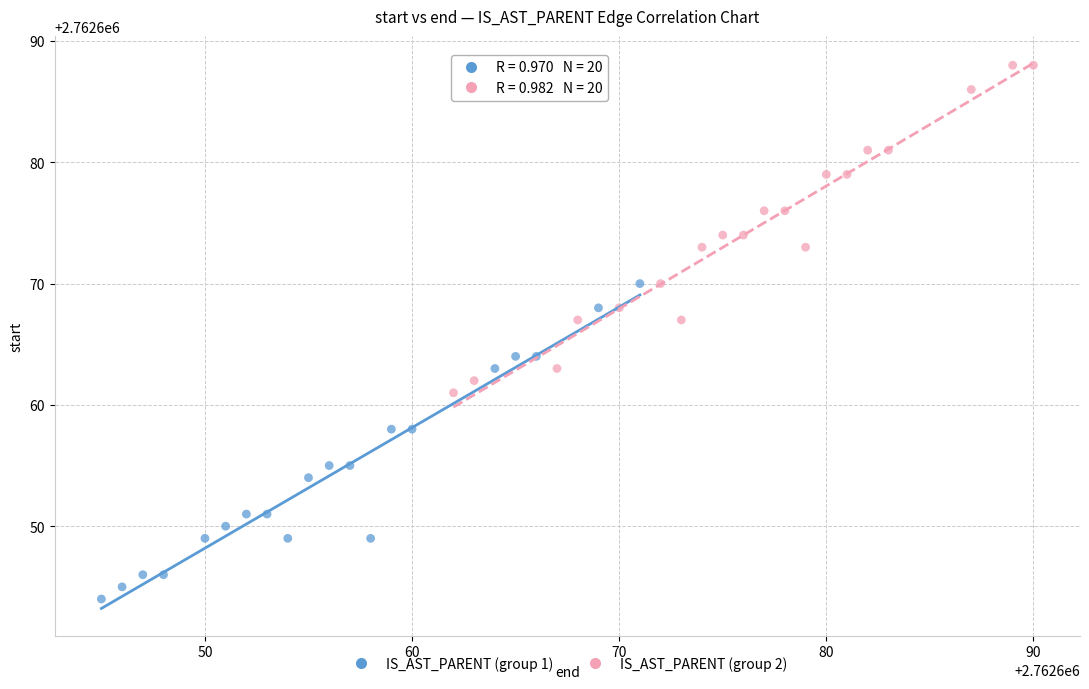

What are all the series names shown in the legend?

IS_AST_PARENT (group 1), IS_AST_PARENT (group 2)